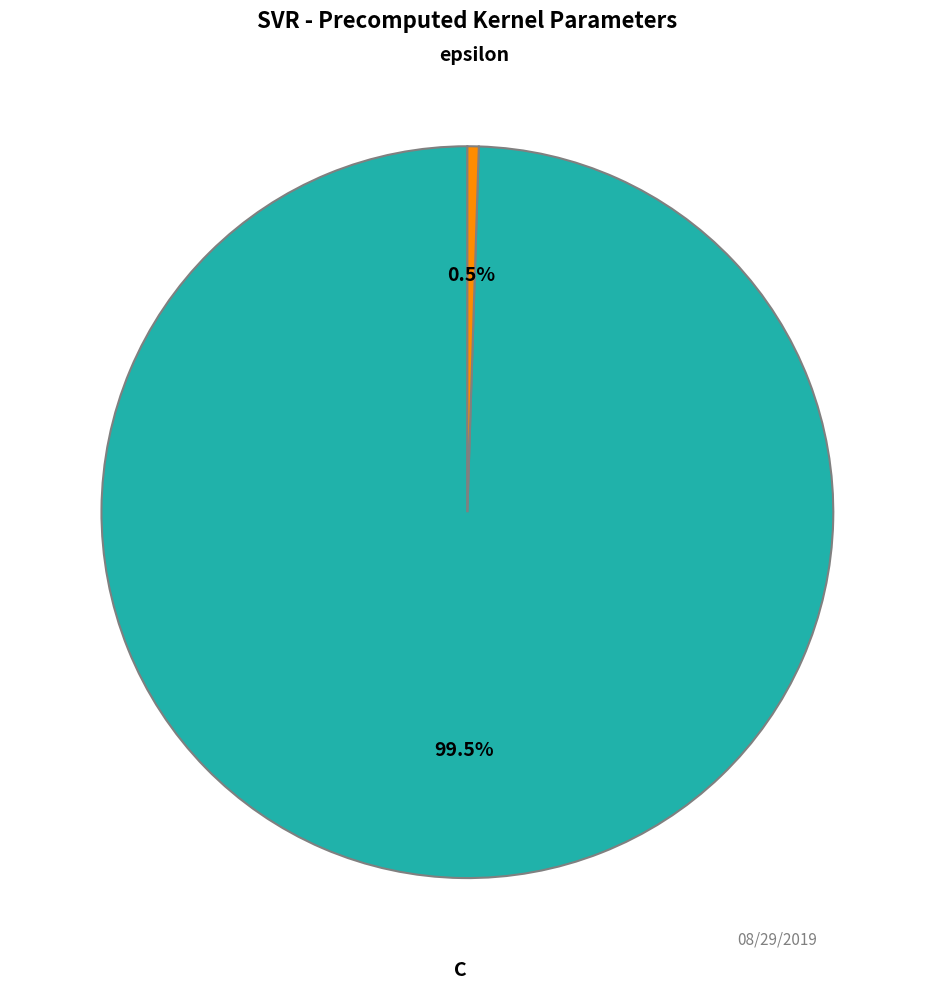

Count the number of slices in the pie.

2